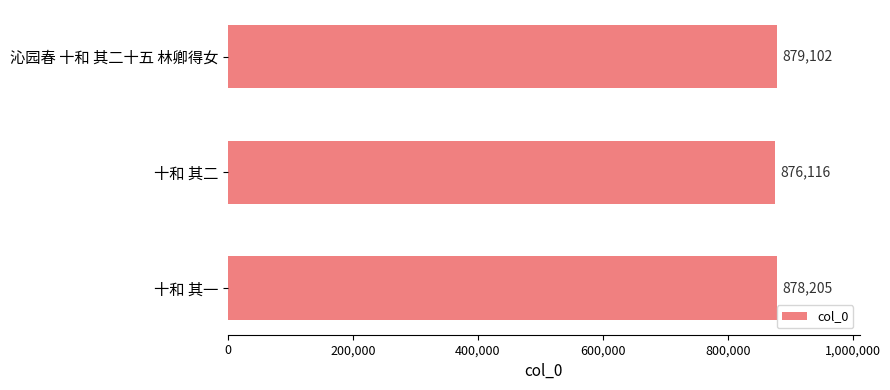

What is the sum of all values?

2633423